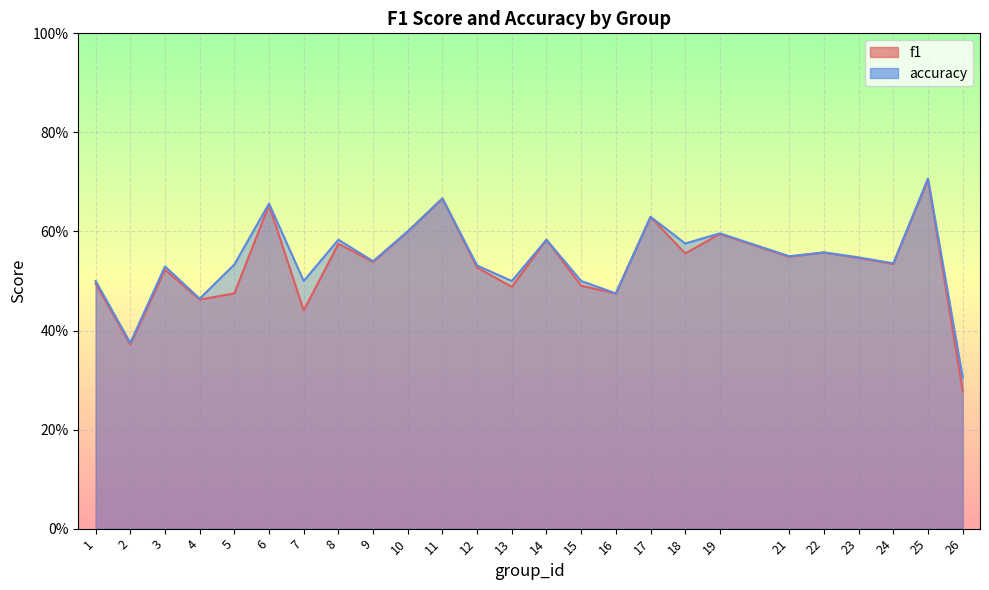

At 8, list the series in order from smallest to largest.

f1, accuracy